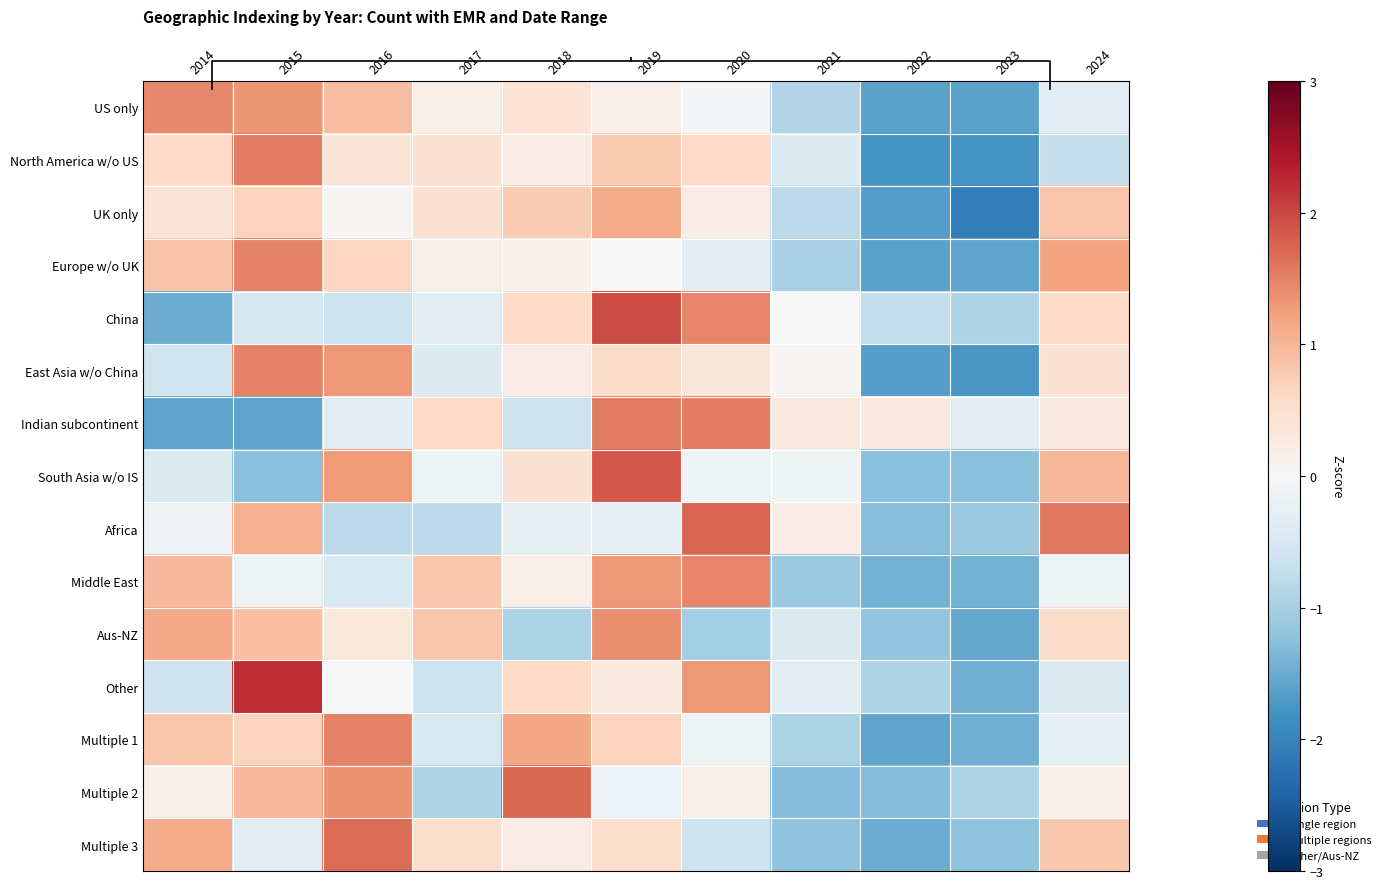

What is the total value across all series at 2014?

2.7